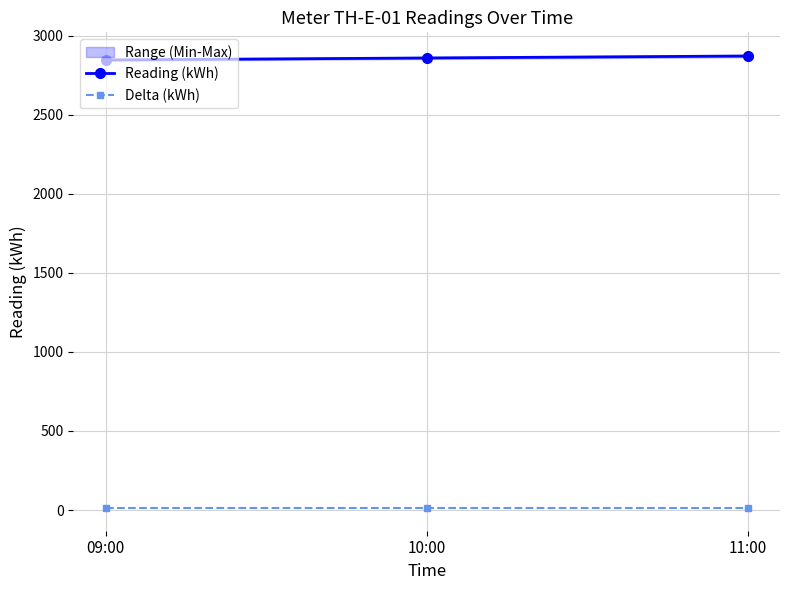

Which has a higher value, 09:00 or 11:00?

11:00